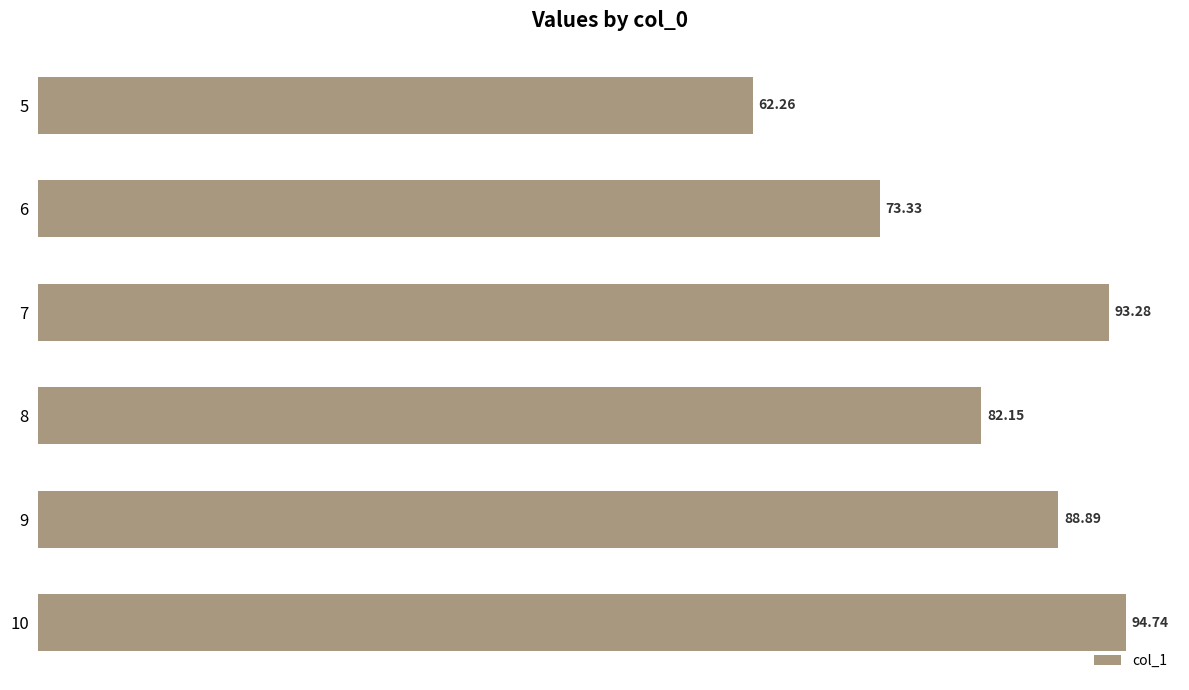

What is the smallest value displayed?

62.3